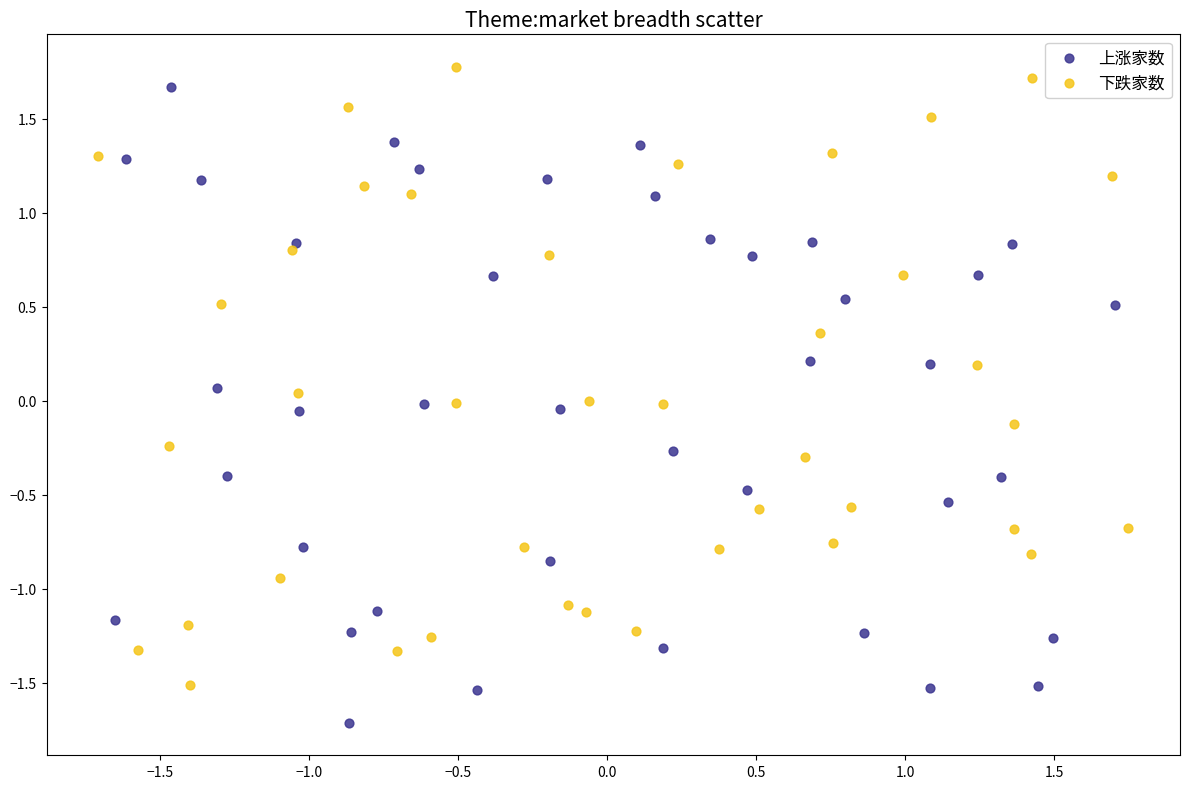

Which series reaches the minimum Y coordinate?

上涨家数